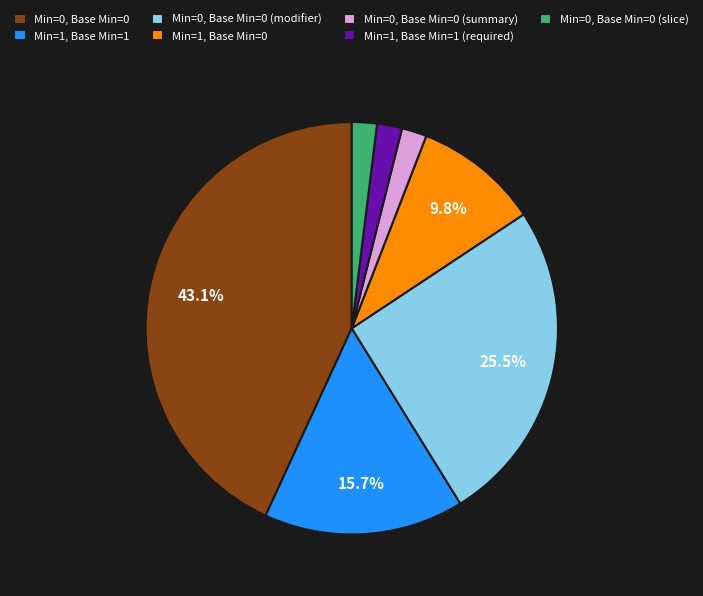

Does Min=1, Base Min=0 account for over 50% of the chart?

No